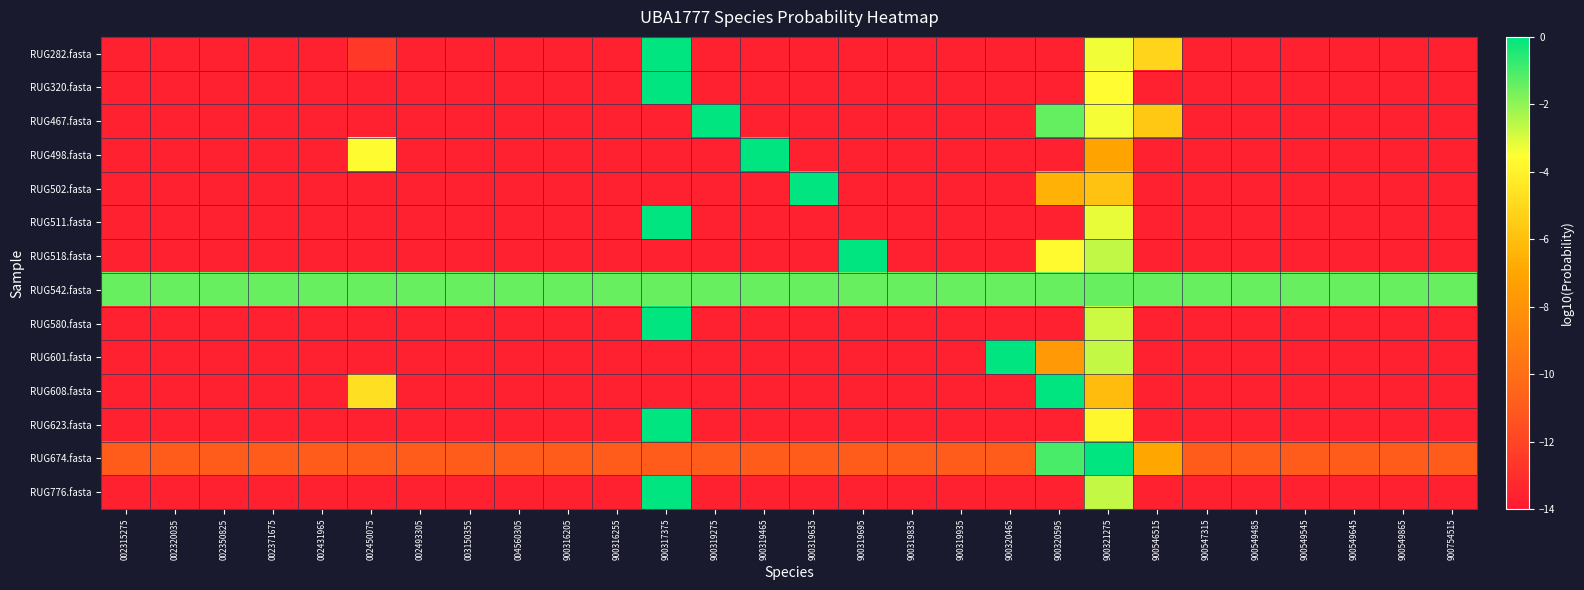

At which category does the chart reach its peak across all series?

900319635